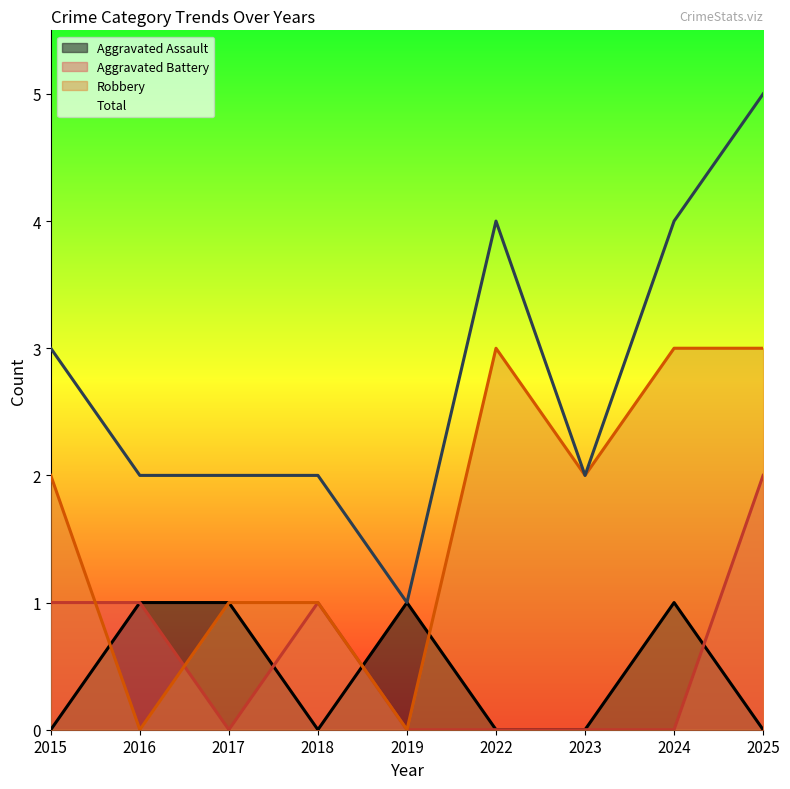

What is the total value across all series at 2022?

7